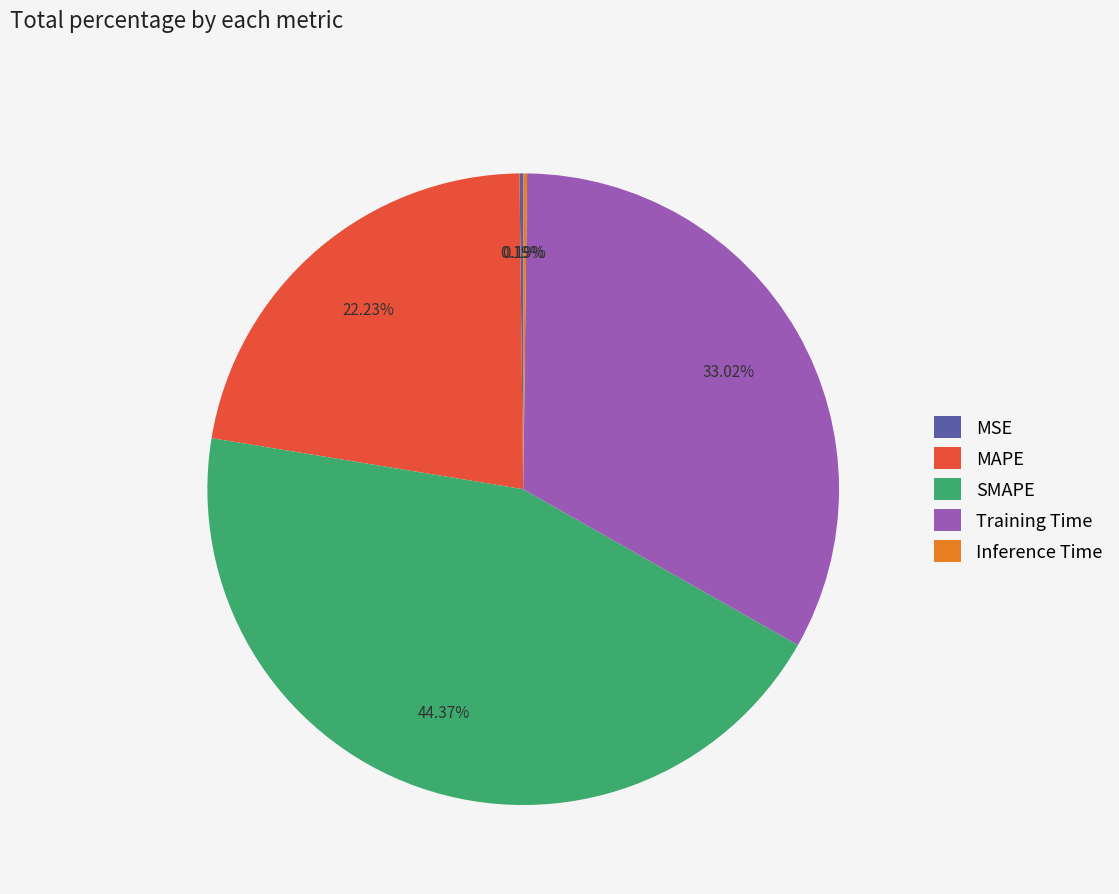

What is the largest slice in the pie chart?

SMAPE